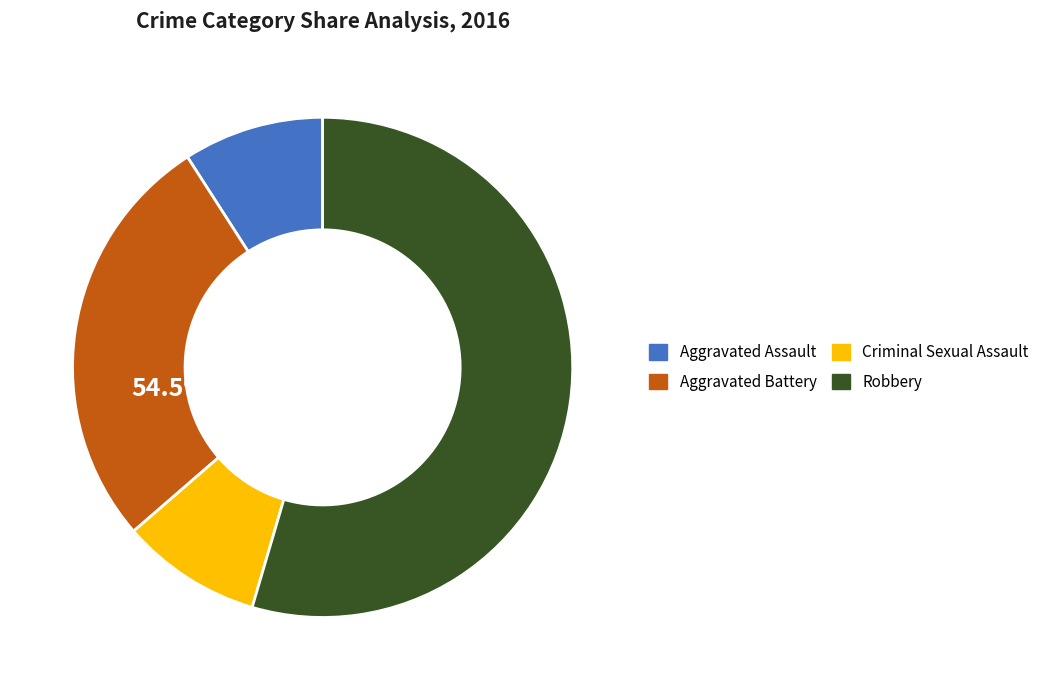

How many slices are in this pie chart?

4